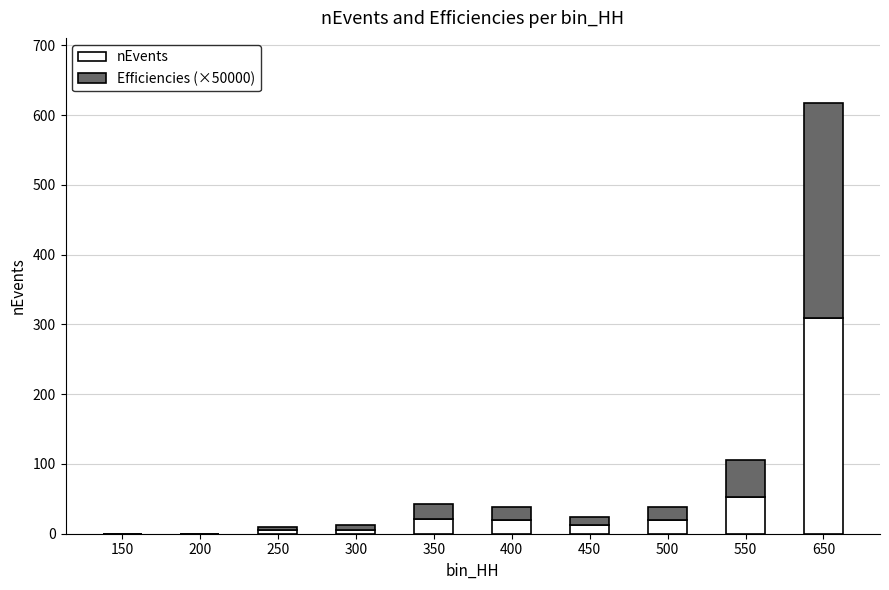

At which label does nEvents reach its peak?

650